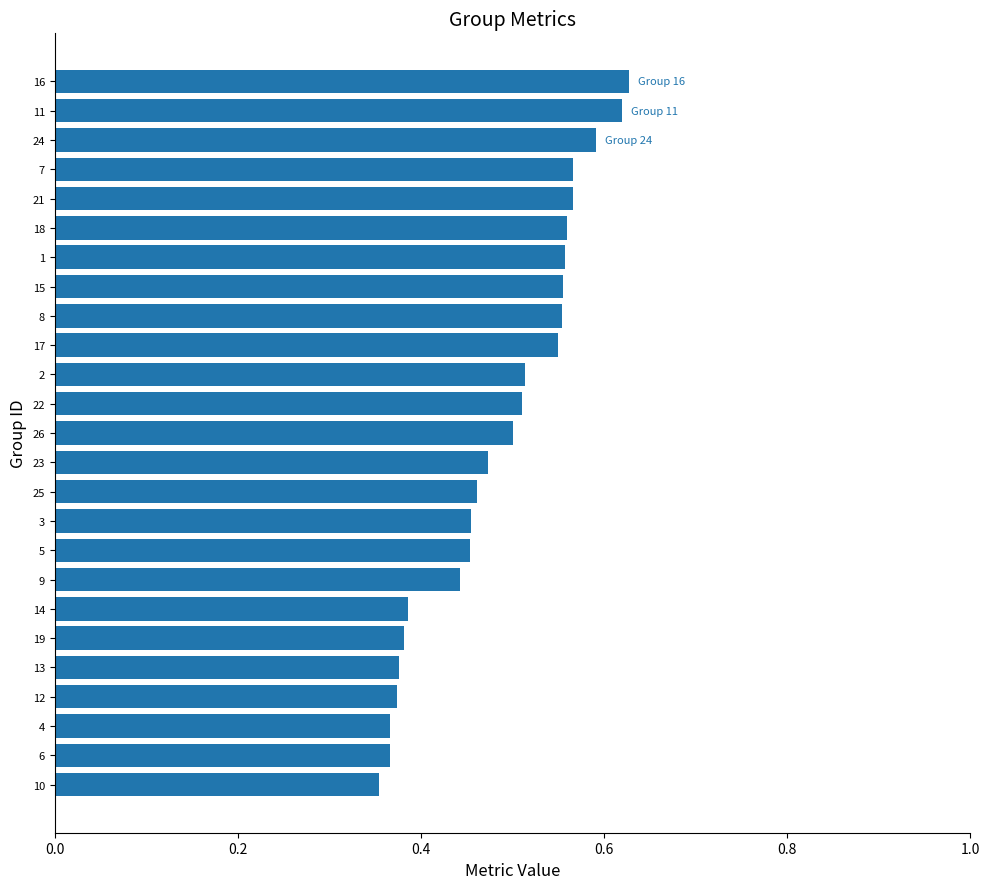

True or false: the data shows 0.3 at 24.

False